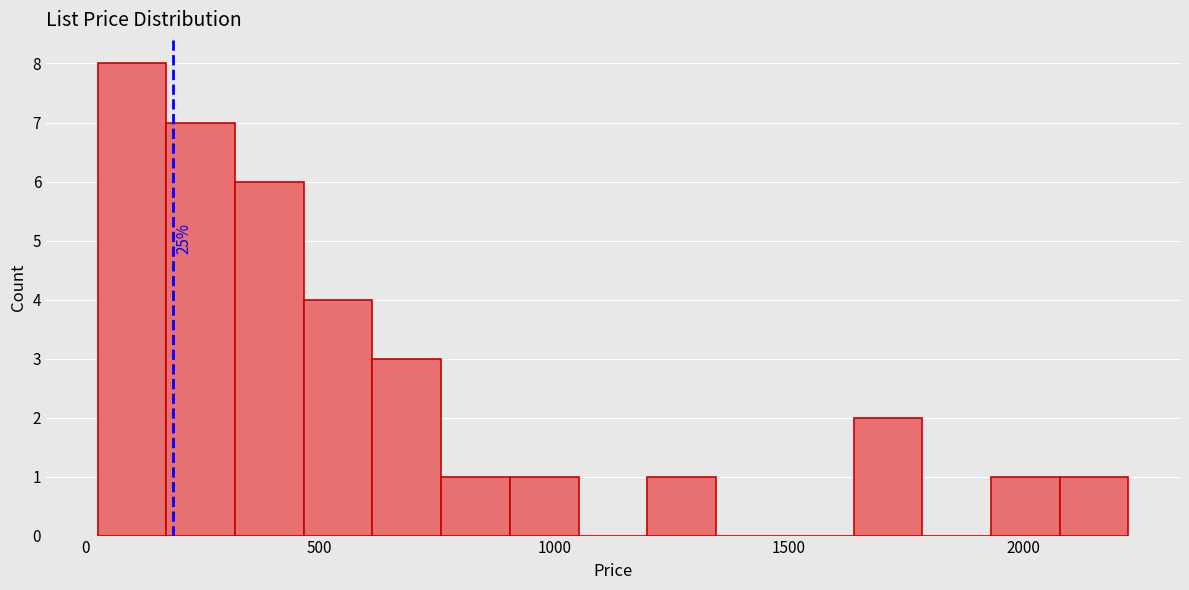

Read against the x-axis, roughly where is the centre of the tallest bar?

100